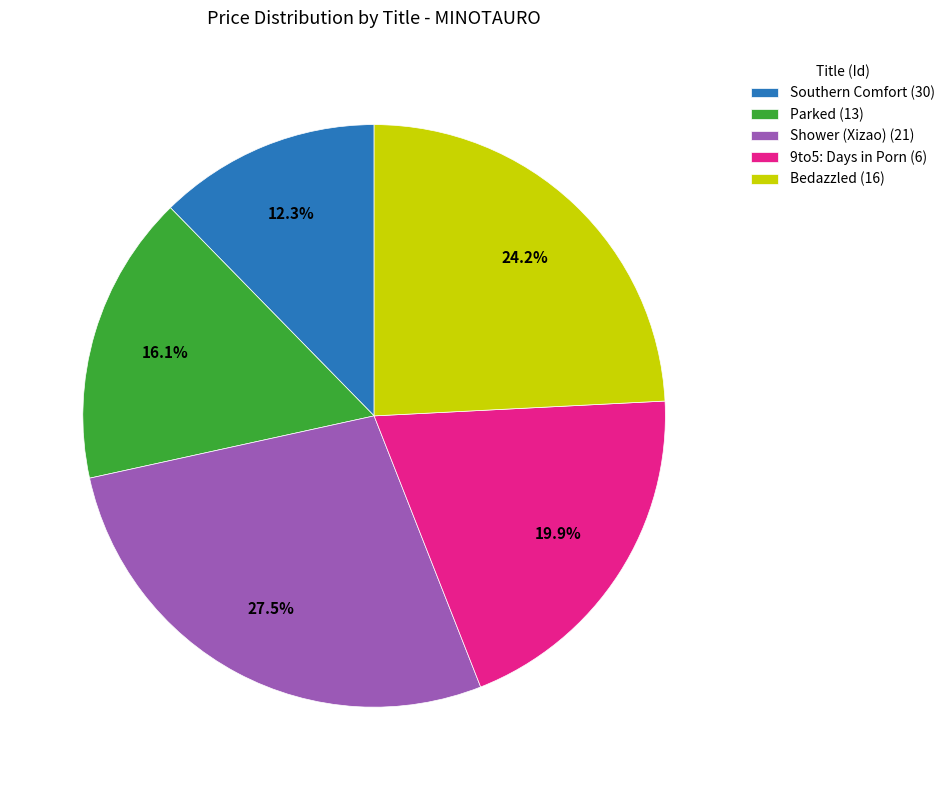

Rank the categories by value from highest to lowest.

Shower (Xizao) (21), Bedazzled (16), 9to5: Days in Porn (6), Parked (13), Southern Comfort (30)